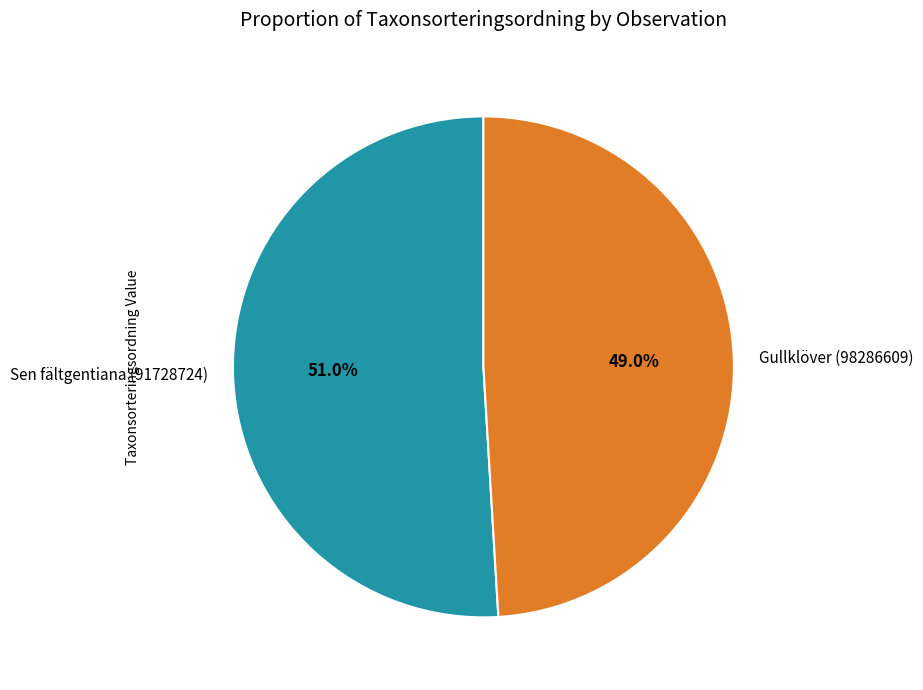

How many segments does this pie chart have?

2